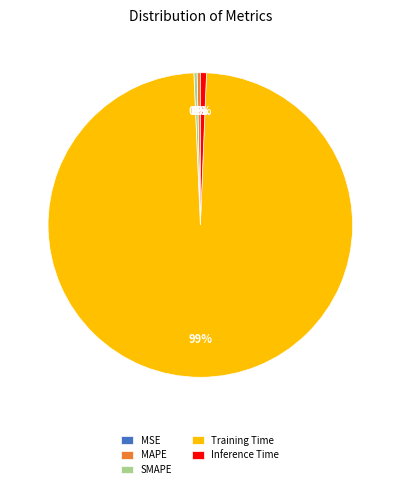

What is the largest slice in the pie chart?

Training Time